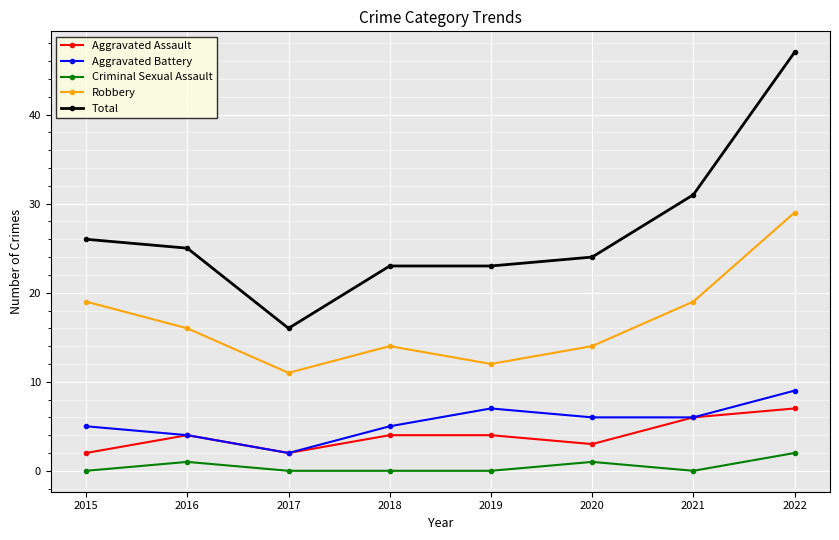

Reading left to right, transcribe all the data shown in this chart.

Aggravated Assault: 2	4	2	4	4	3	6	7
Aggravated Battery: 5	4	2	5	7	6	6	9
Criminal Sexual Assault: 0	1	0	0	0	1	0	2
Robbery: 19	16	11	14	12	14	19	29
Total: 26	25	16	23	23	24	31	47